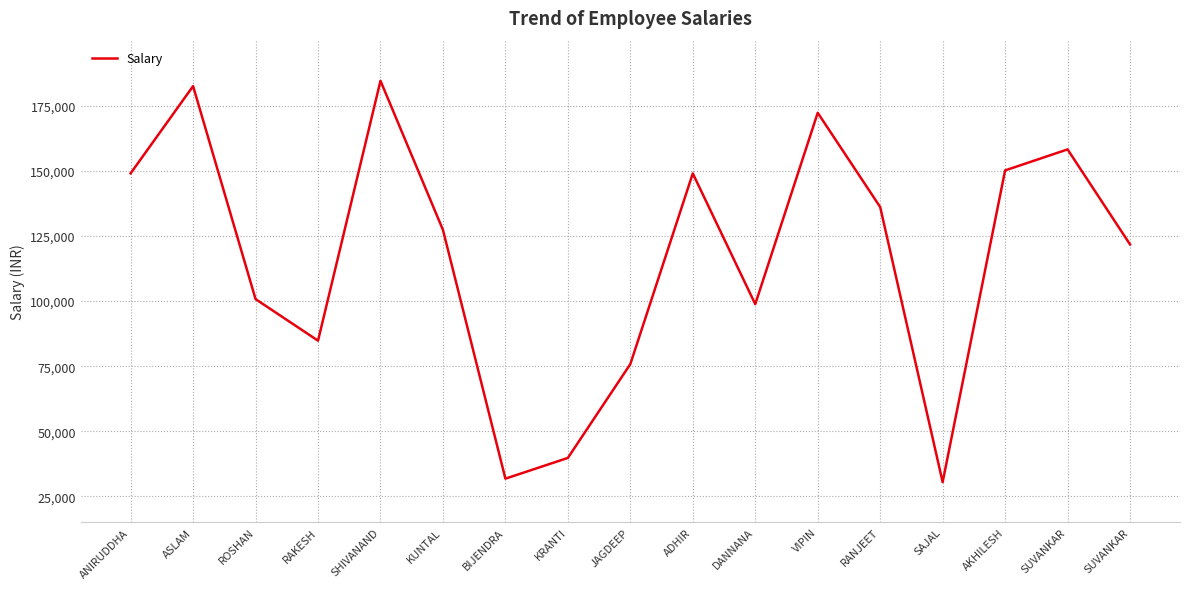

Is this an area chart (filled region under the line)?

No